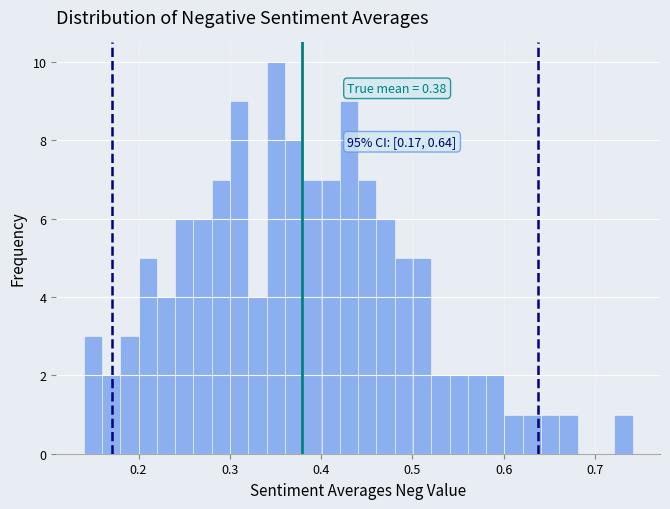

Read against the x-axis, roughly where is the centre of the tallest bar?

0.35